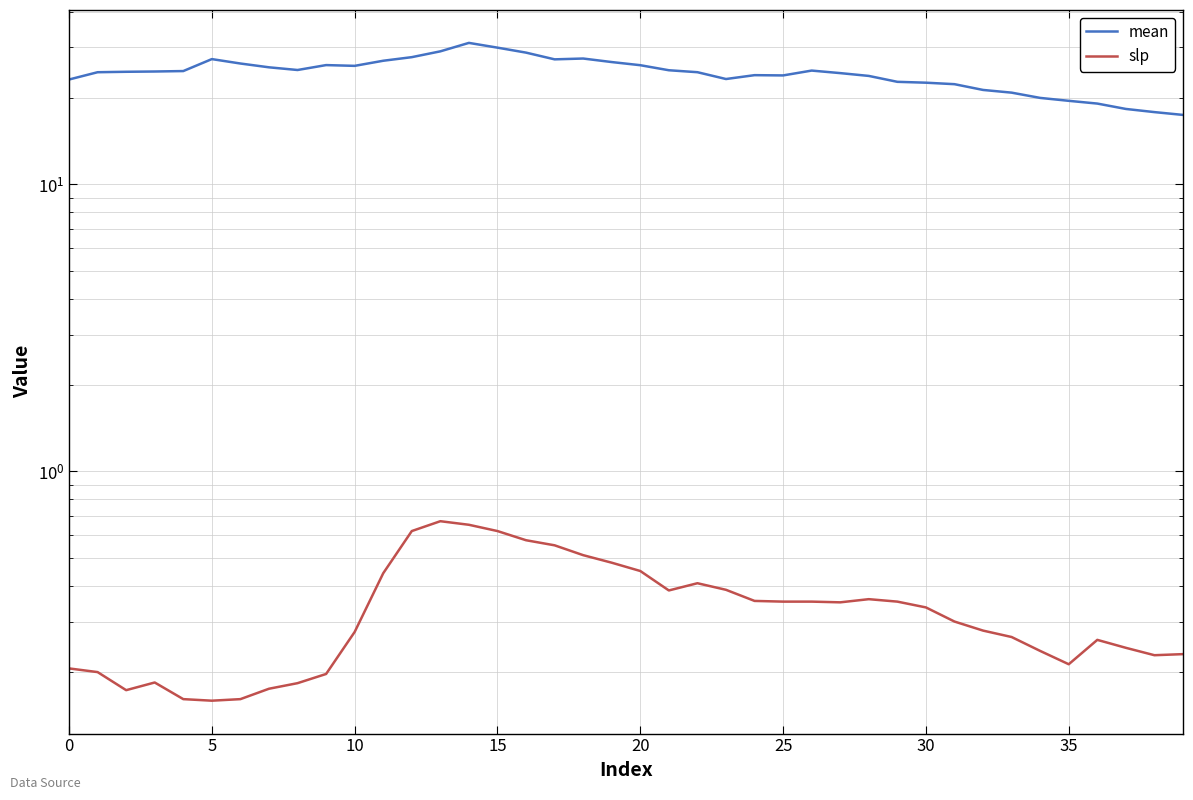

True or false: mean and slp intersect in this chart.

False